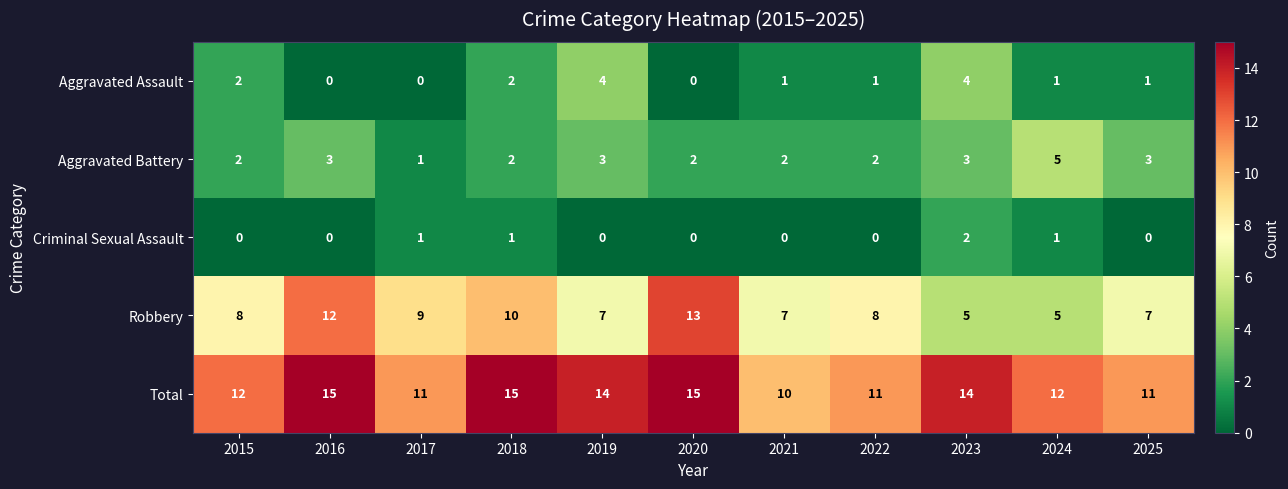

Which series has the largest total across all categories?

Total